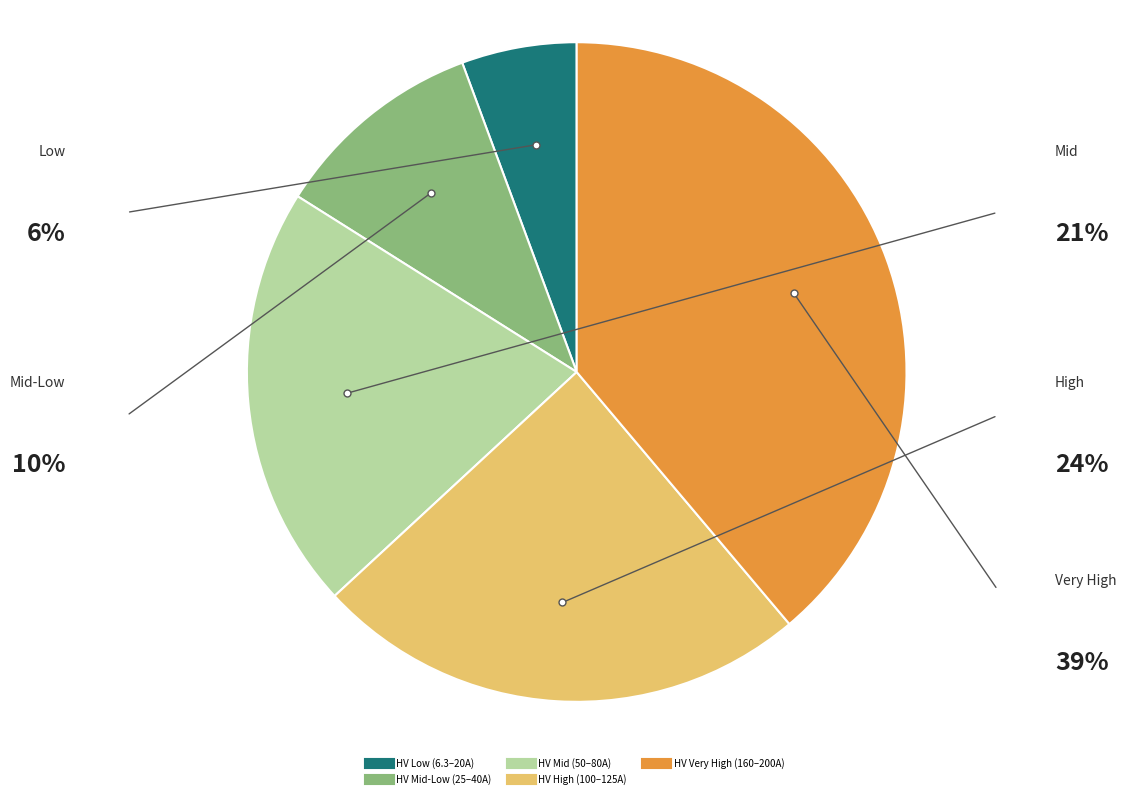

Is there any slice that represents more than half of the pie?

No